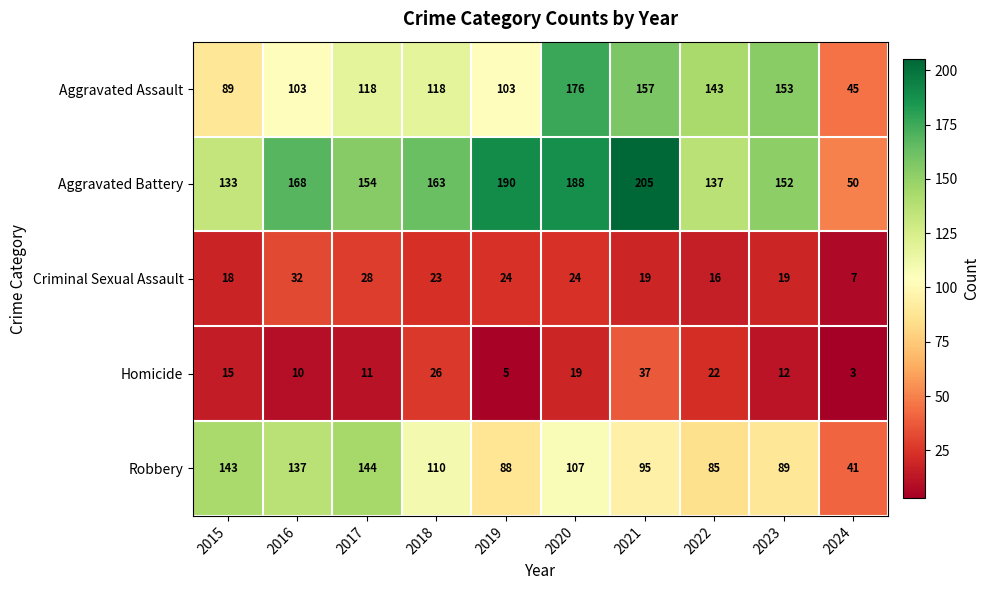

Read the Homicide value at 2017.

11